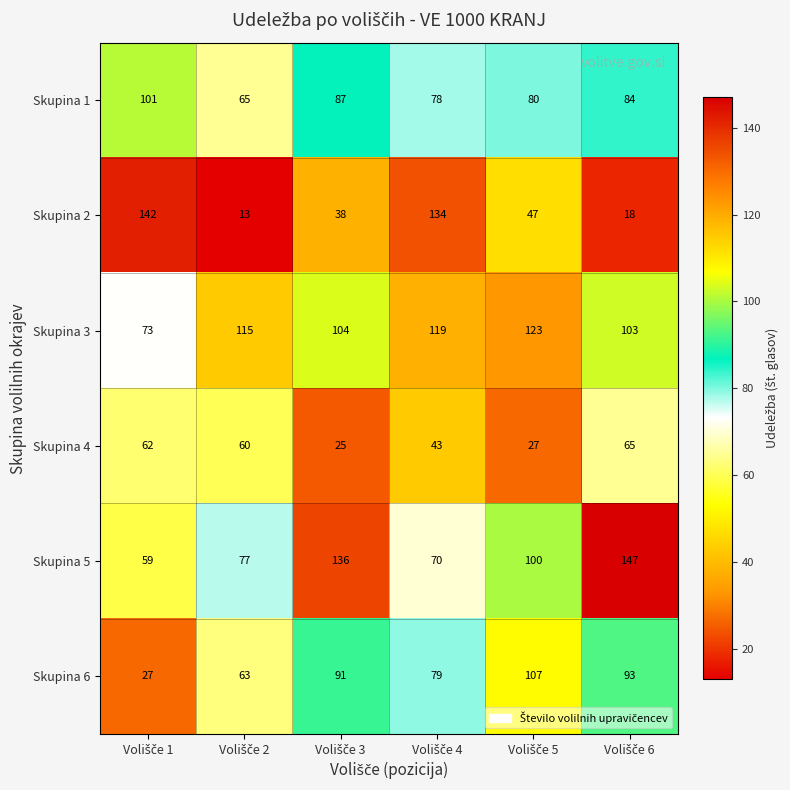

What is the difference between the maximum and minimum values in the Skupina 6 series?

80